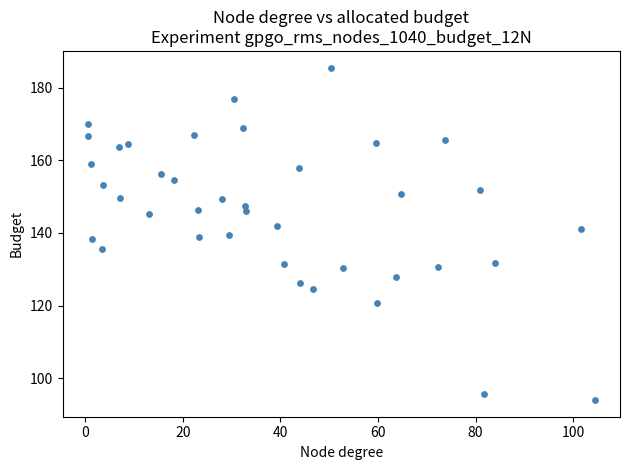

What is the range of X values (max minus min)?

103.9